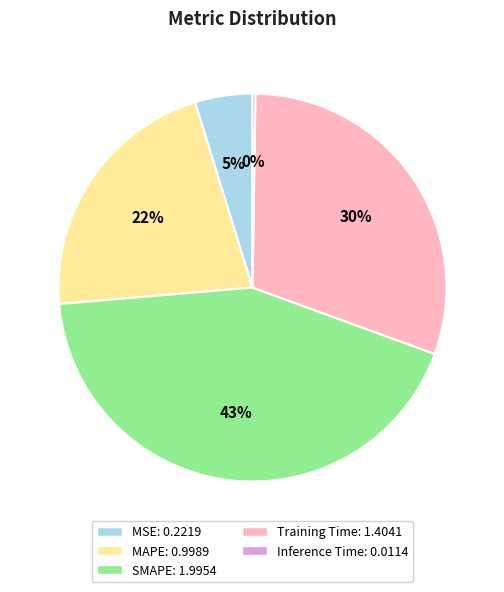

To the nearest percent, what is the difference between the largest and smallest slice percentages?

43%